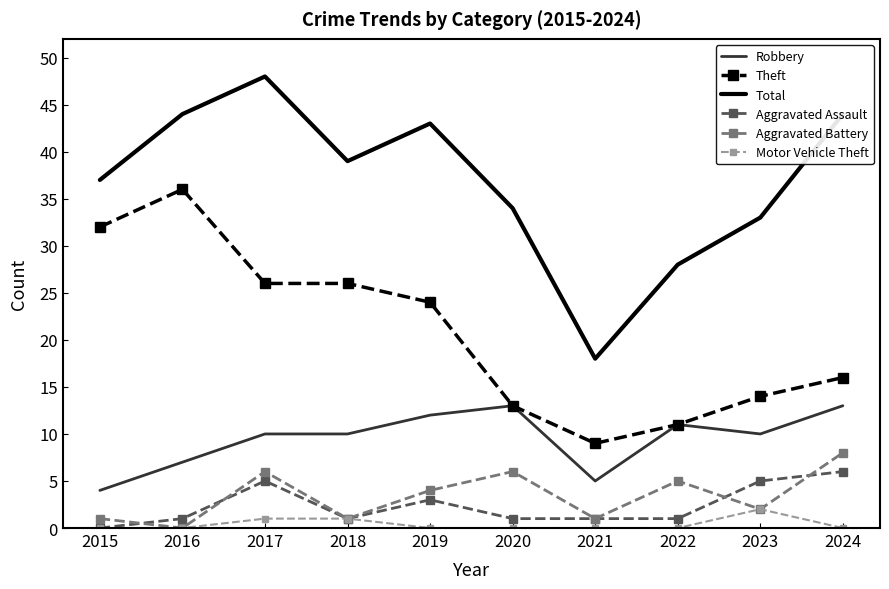

Which series has the largest total across all categories?

Total